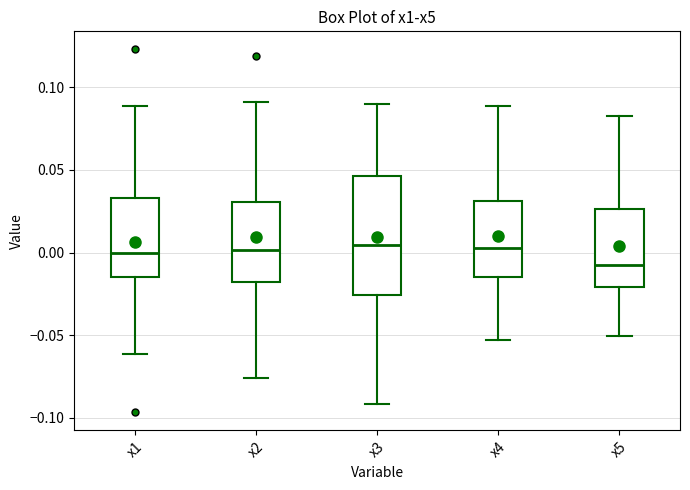

Where does the median line of the box for x4 sit on the y-axis? The values are not printed on the chart, so give them approximately, as read against the axis.

0.005